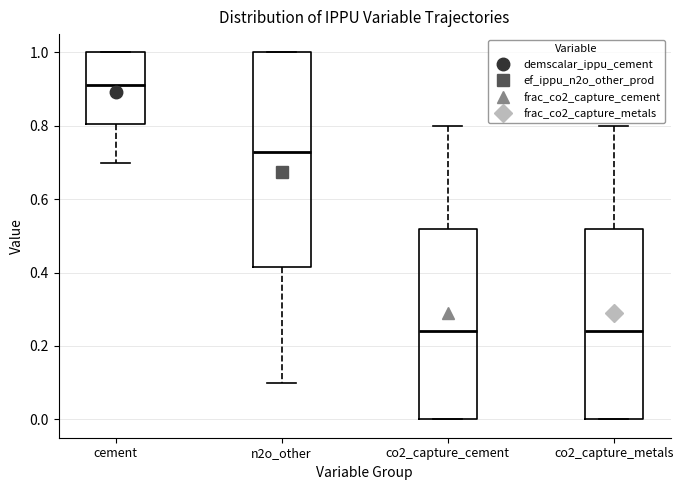

Where is the upper edge of the box for n2o_other on the y-axis? The values are not printed on the chart, so give them approximately, as read against the axis.

1.00